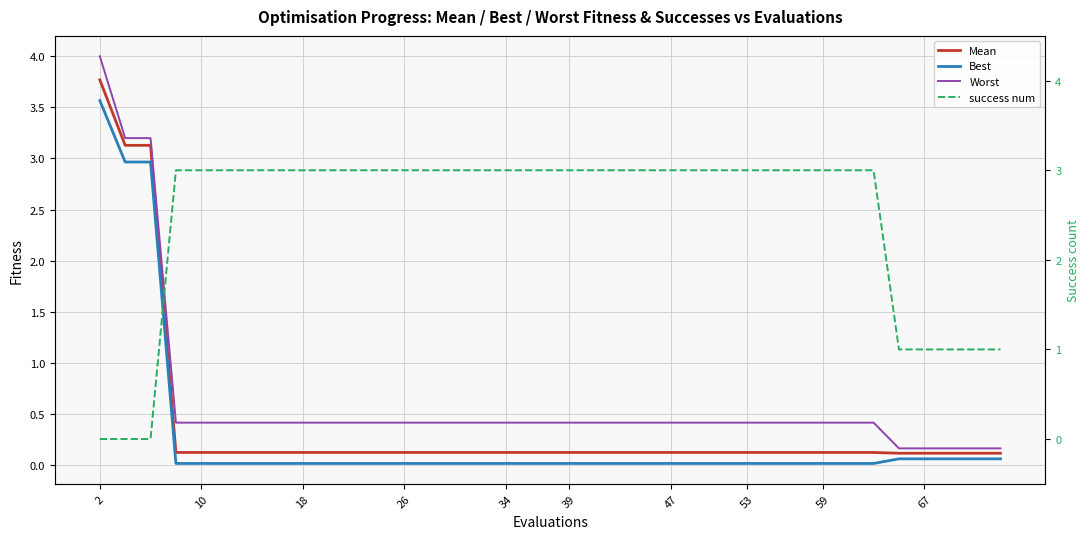

What is the difference between the second highest and minimum values in the Mean series?

3.0